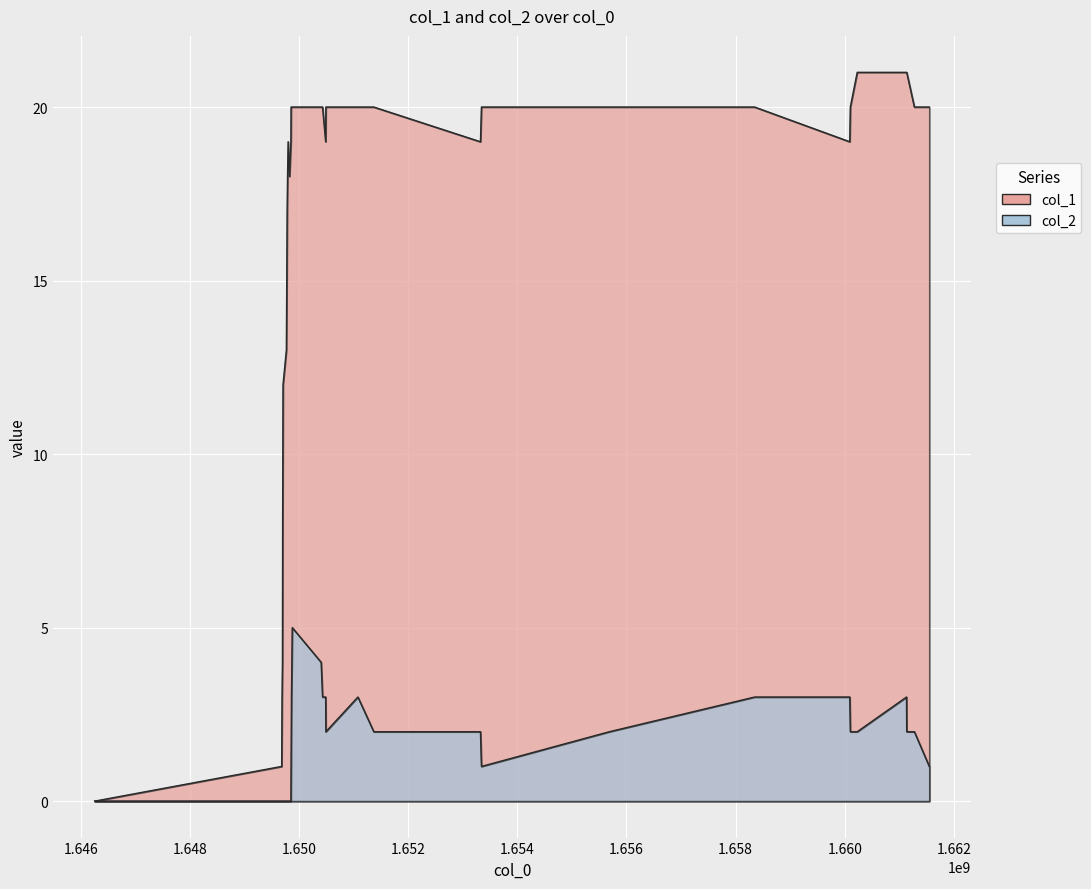

True or false: col_2 and col_1 cross at least once.

False